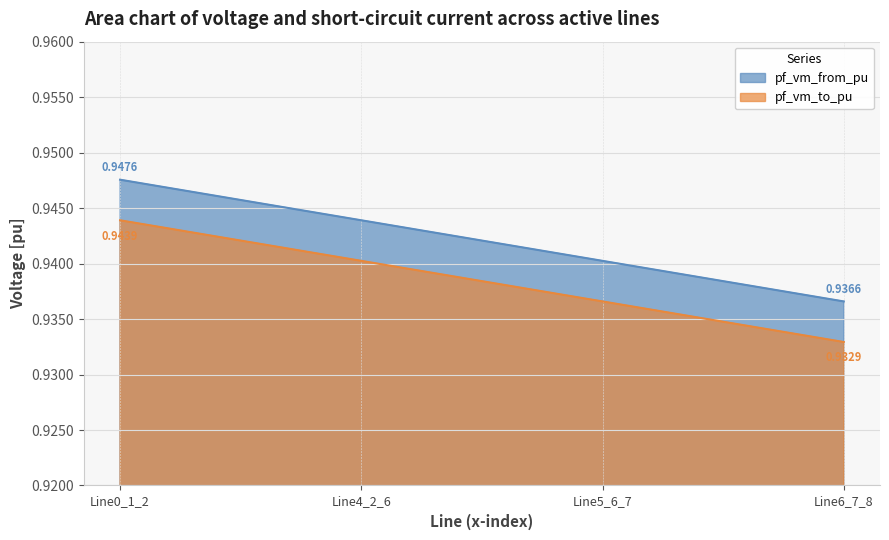

What is the average value of the pf_vm_from_pu series?

0.9